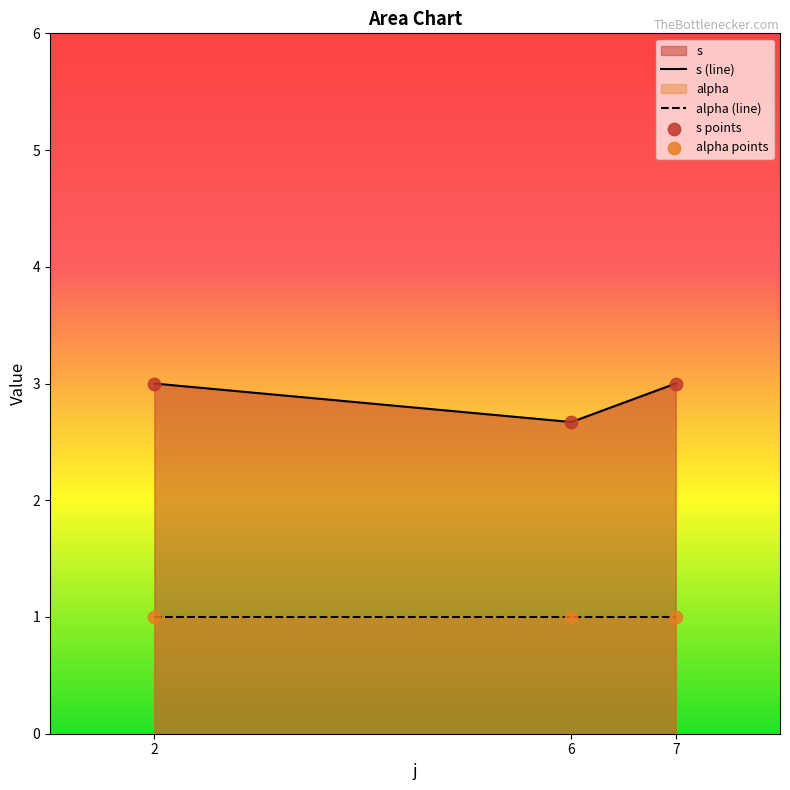

At which category is the sum across all series the highest?

2